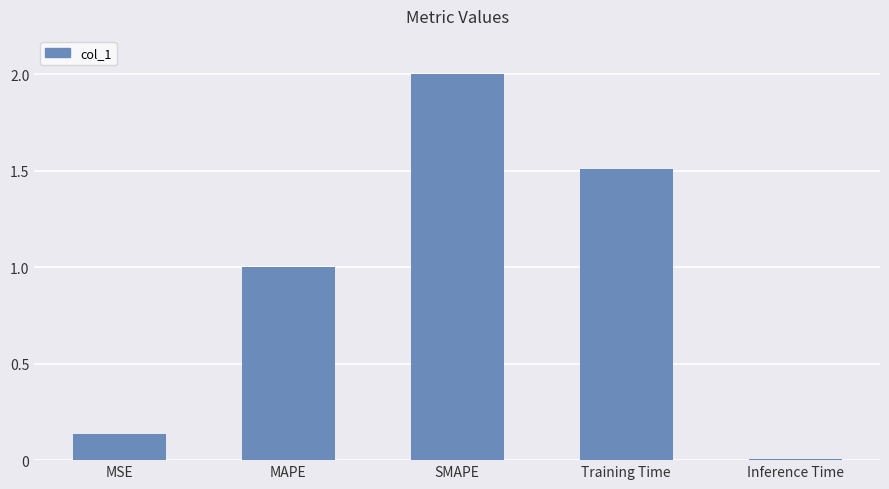

Between Inference Time and MSE, which is larger?

MSE